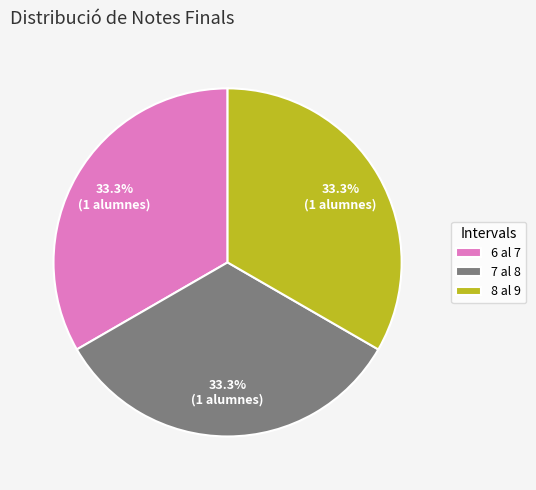

What portion of the pie excludes 7 al 8?

66.7%